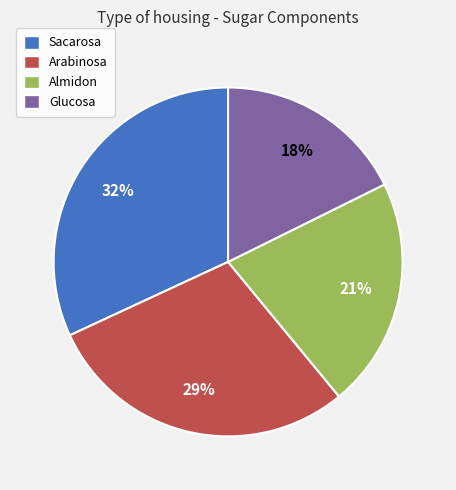

Does Arabinosa account for over 50% of the chart?

No